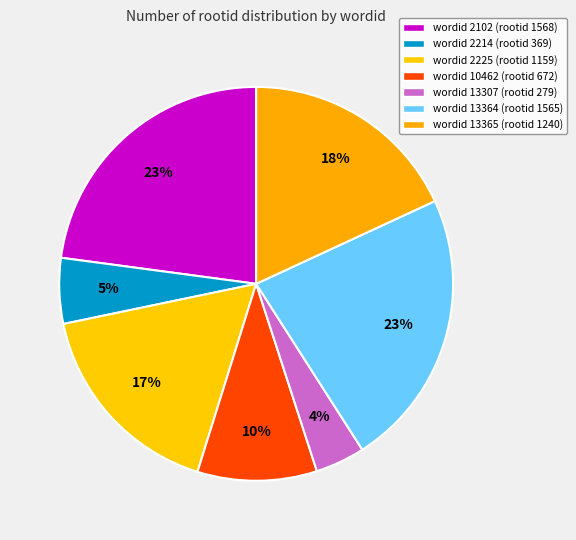

How many segments does this pie chart have?

7